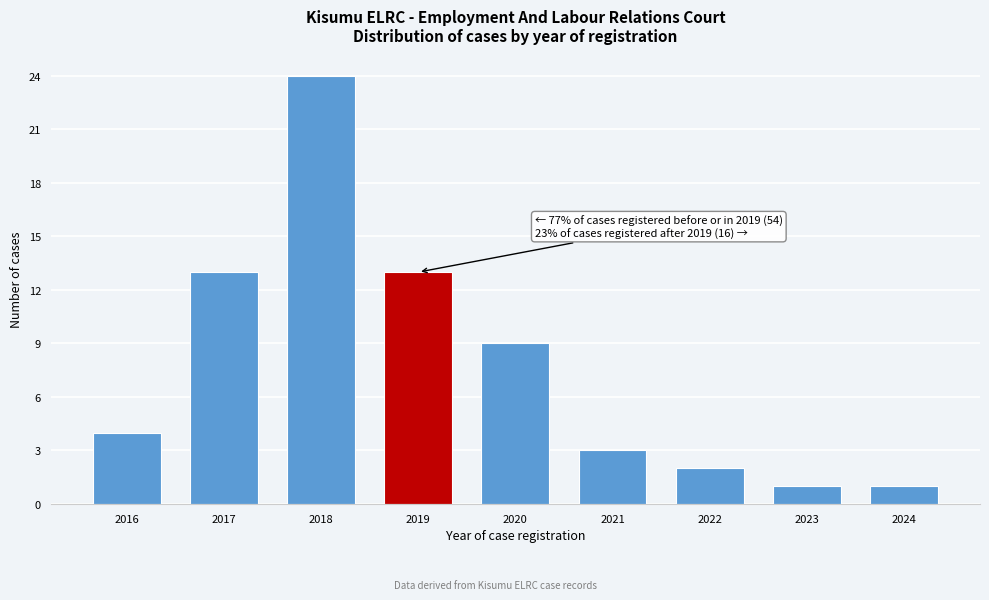

Reading right to left, what are all the values shown in this chart?

1	1	2	3	9	13	24	13	4